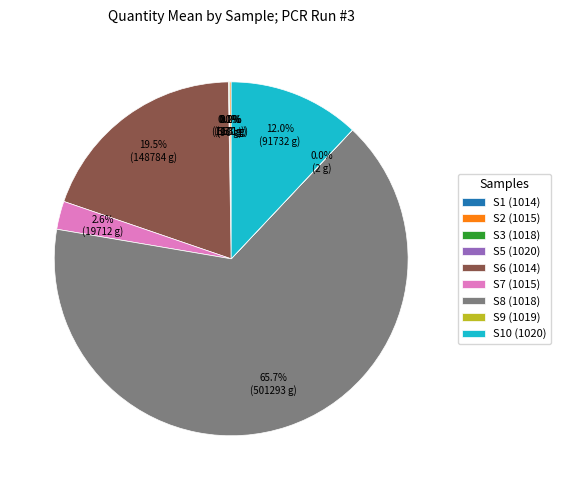

Between S10 (1020) and S8 (1018), which is larger?

S8 (1018)